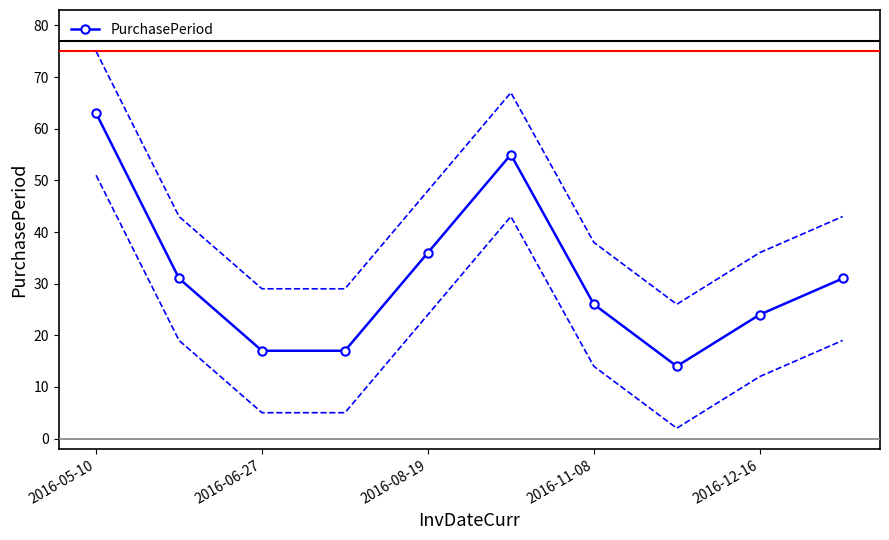

How many interior local valleys (lower than both neighbors) does the data have?

1